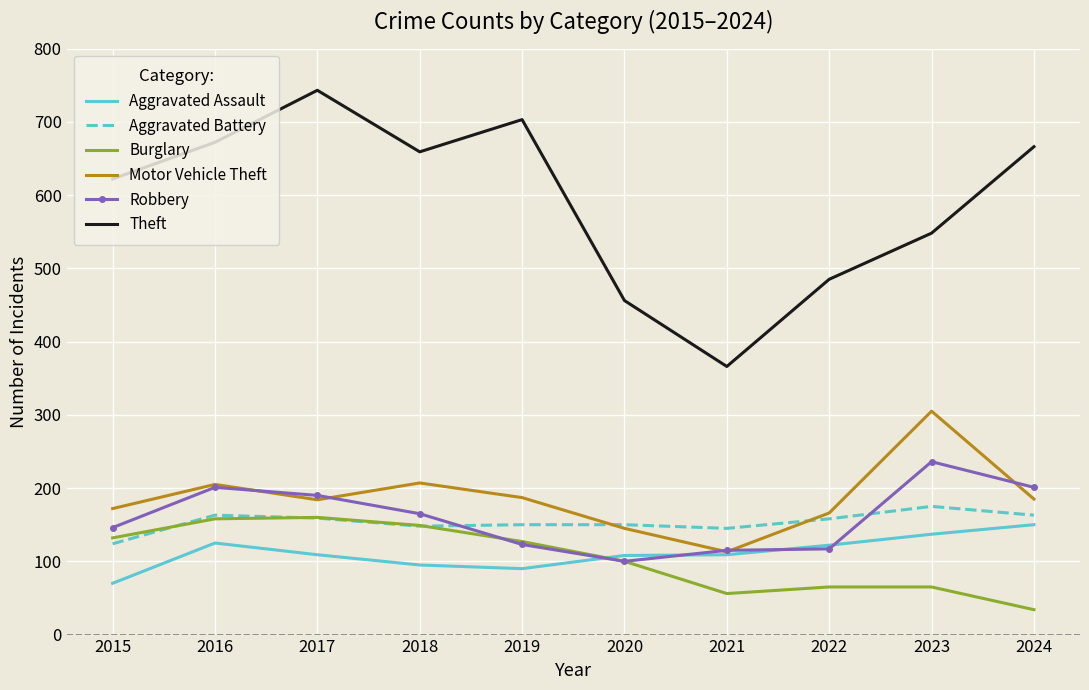

What is the difference between the maximum and minimum values in the Theft series?

377